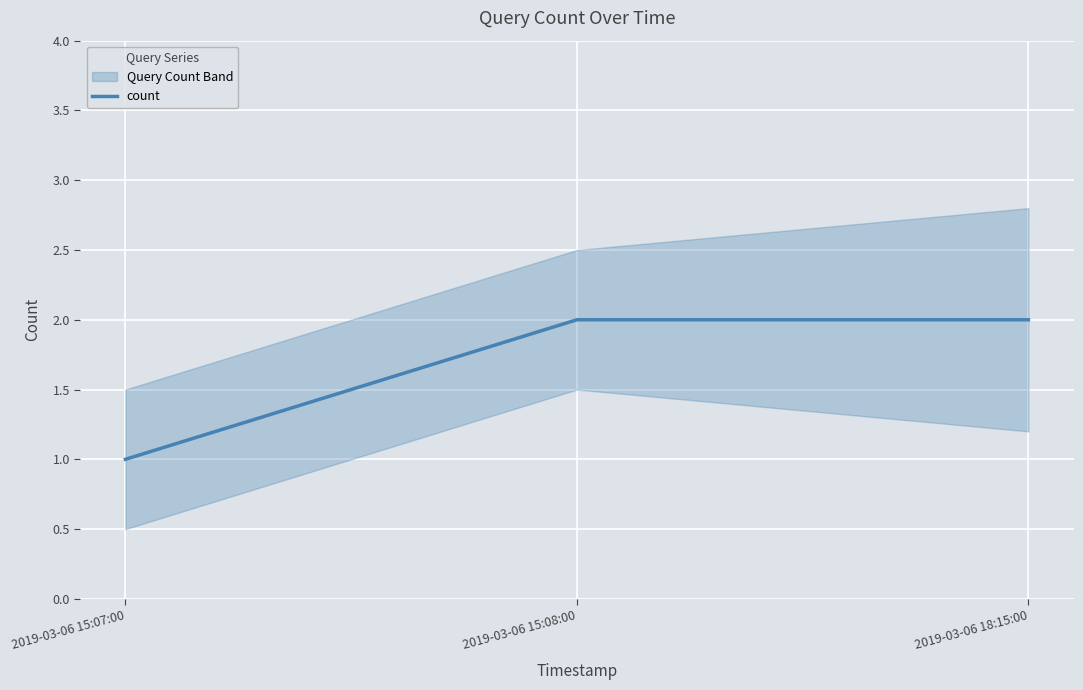

What is the minimum value shown in the chart?

1